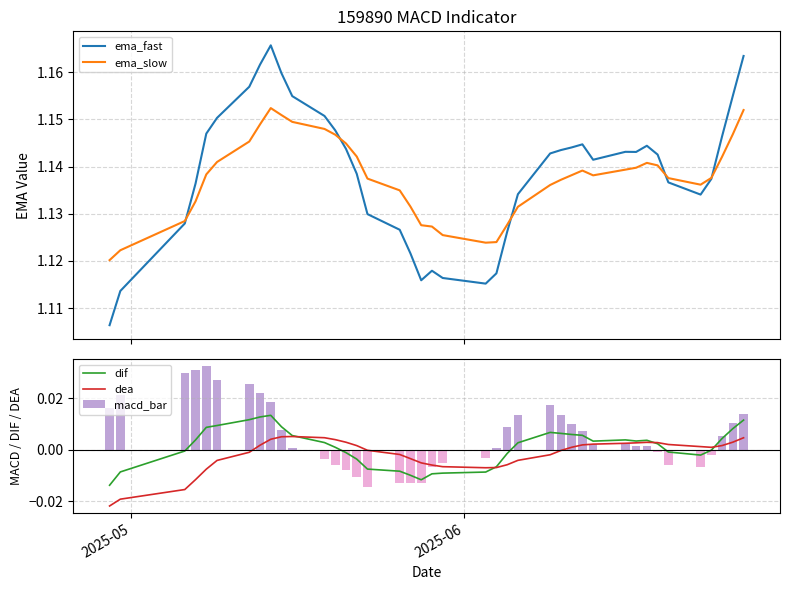

Is it true that ema_fast equals 0.6 at 36?

False